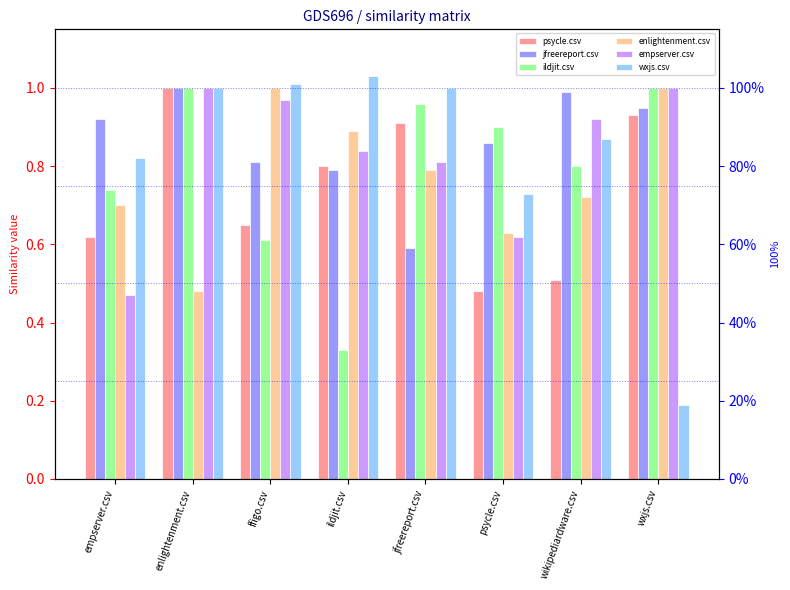

Which series has the largest total across all categories?

jfreereport.csv